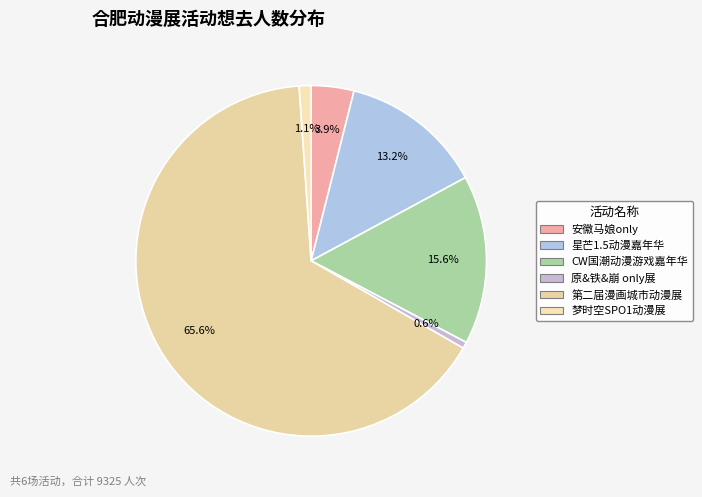

To the nearest percent, what portion does 梦时空SPO1动漫展 represent?

1%